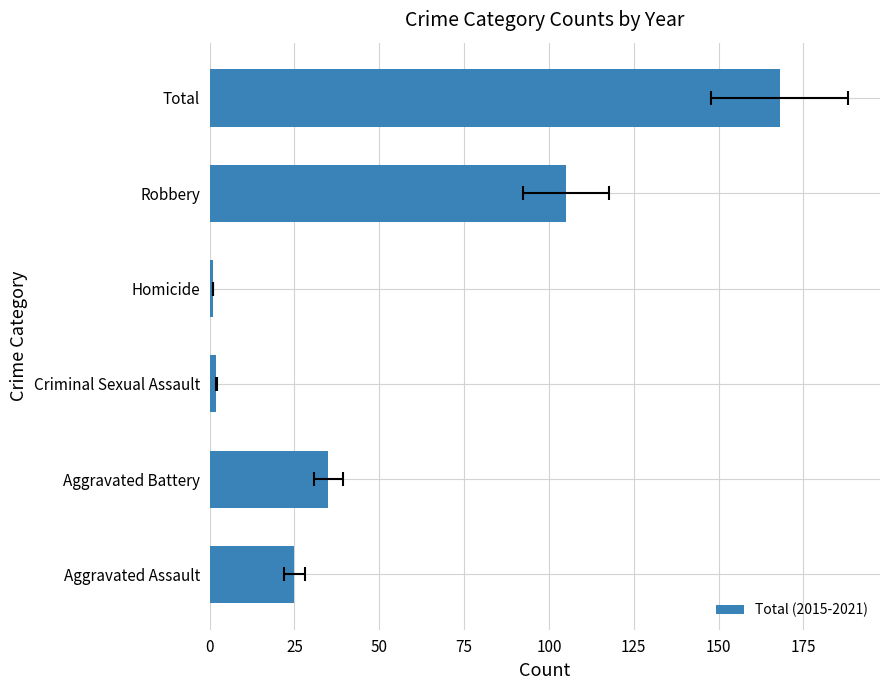

What is the difference between the maximum and minimum values?

167